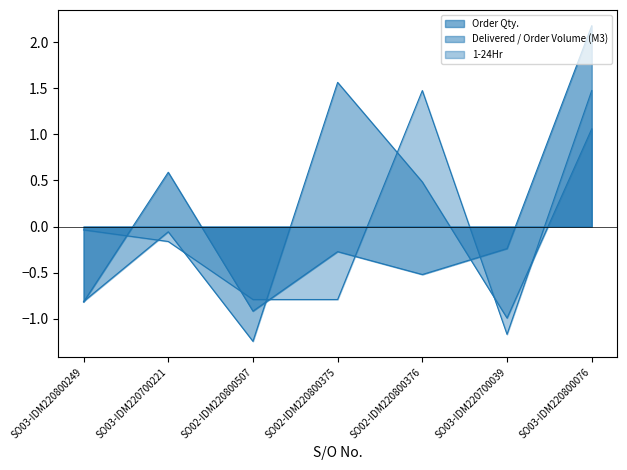

What is the total value across all series at SO03-IDM220800249?

-1.7